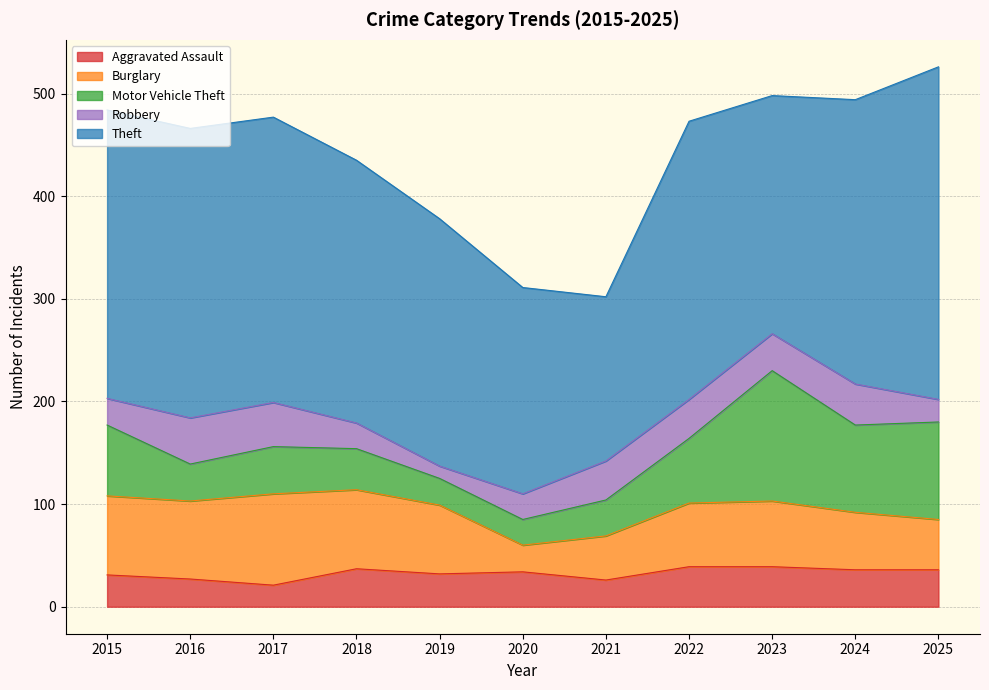

Where is the first local minimum for Burglary?

2016